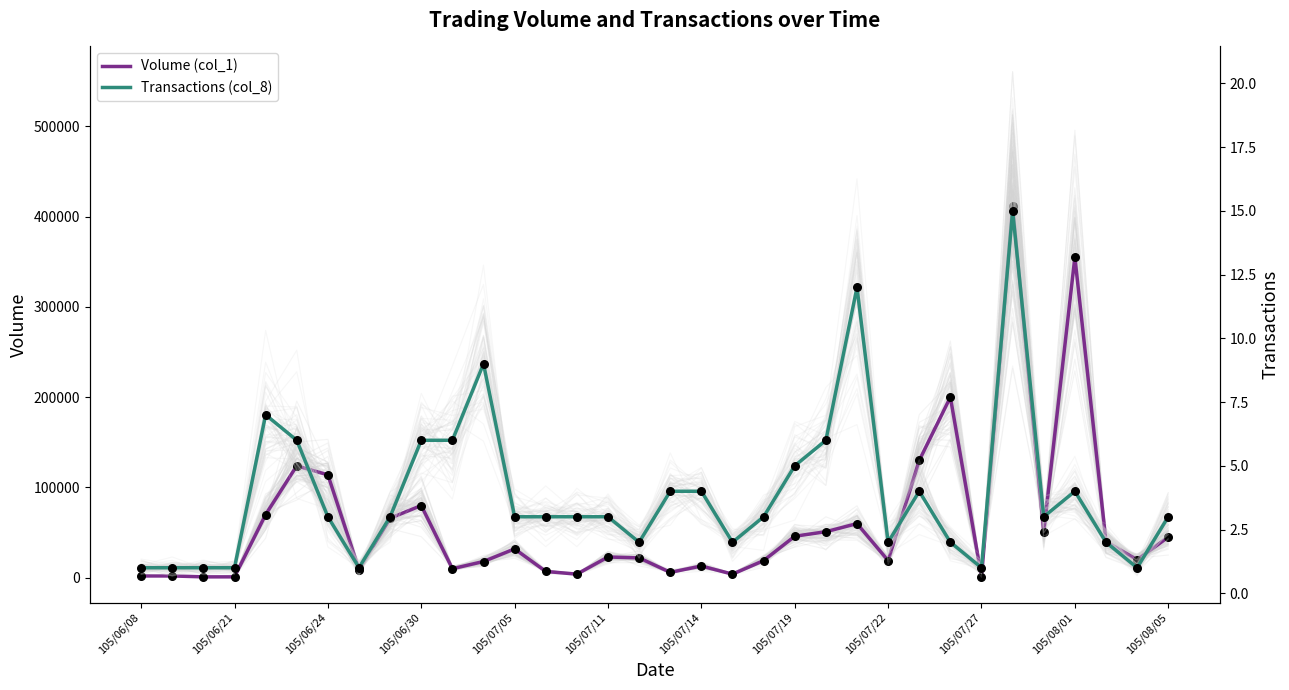

The value of Volume (col_1) at 105/07/05 is 53556. True or false?

False